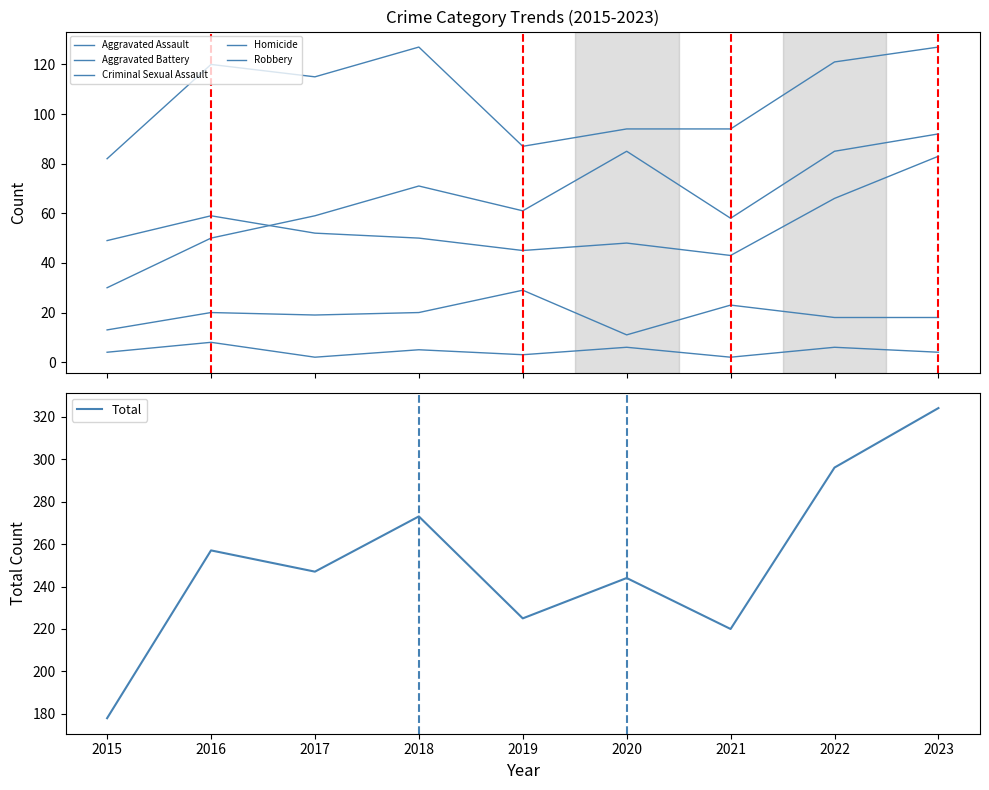

What is the difference between the maximum and minimum values in the Total series?

146